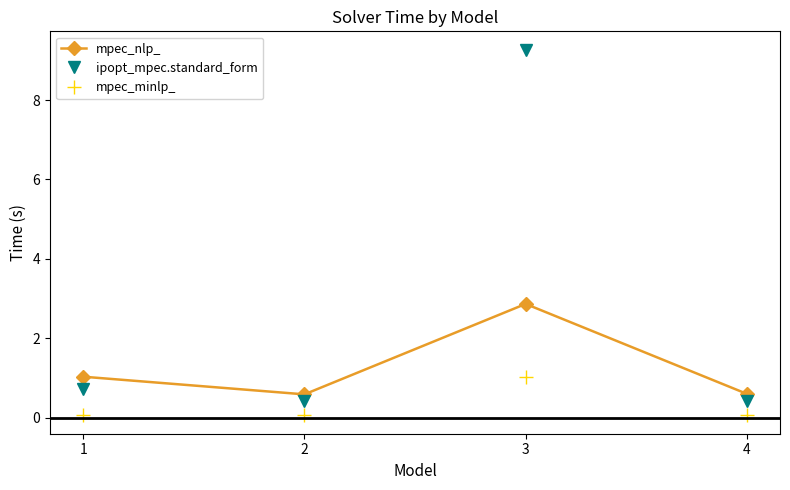

True or false: mpec_nlp_ and mpec_minlp_ cross at least once.

False